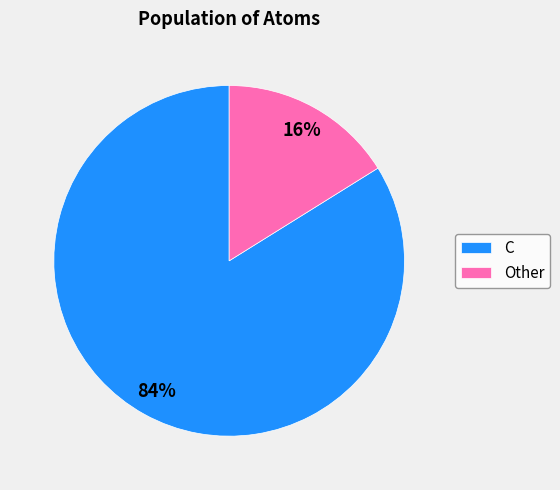

How many segments does this pie chart have?

2